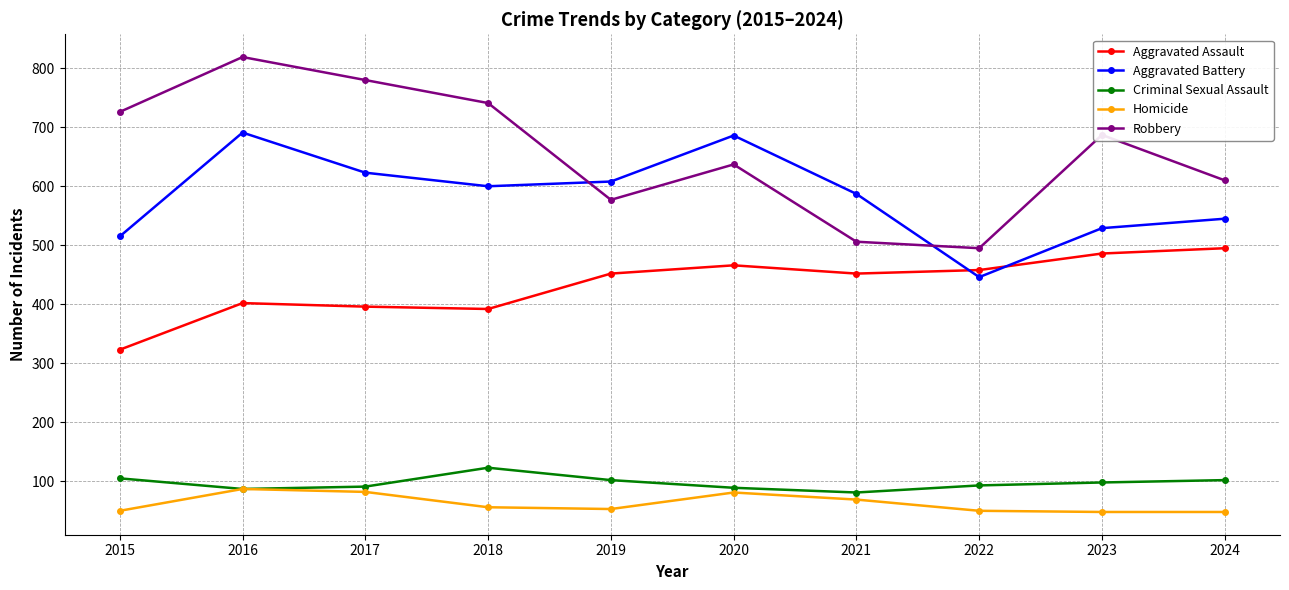

True or false: Homicide has a value of 44 at 2016.

False